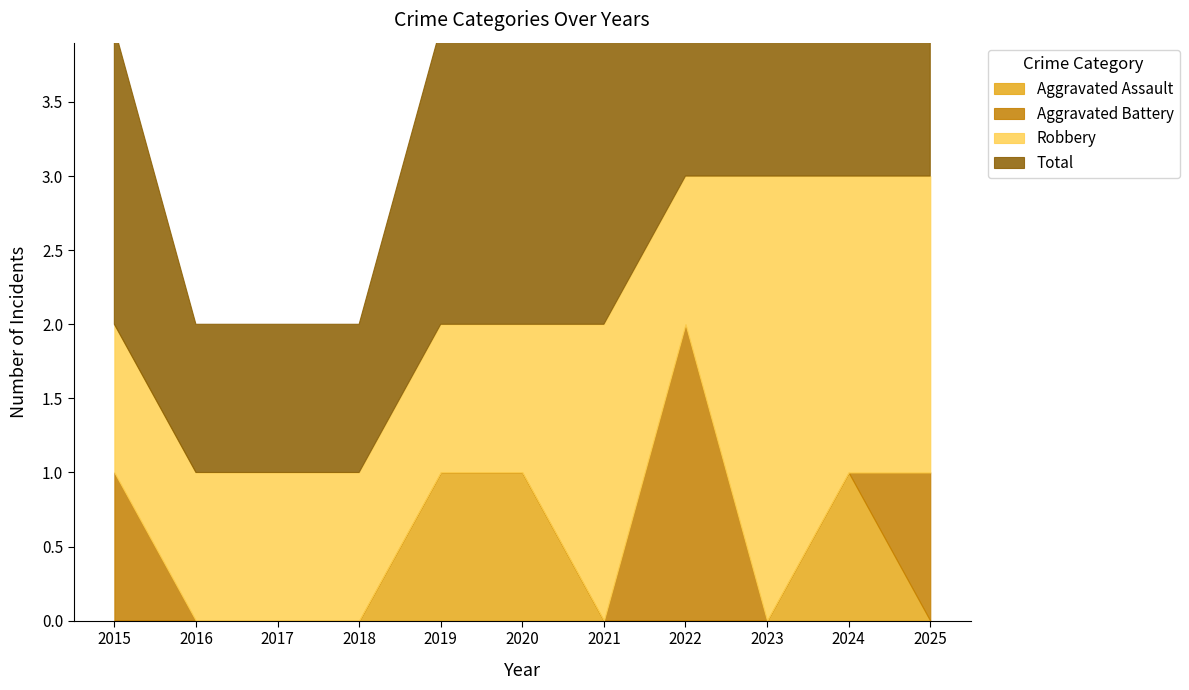

What is the total value across all series at 2021?

4